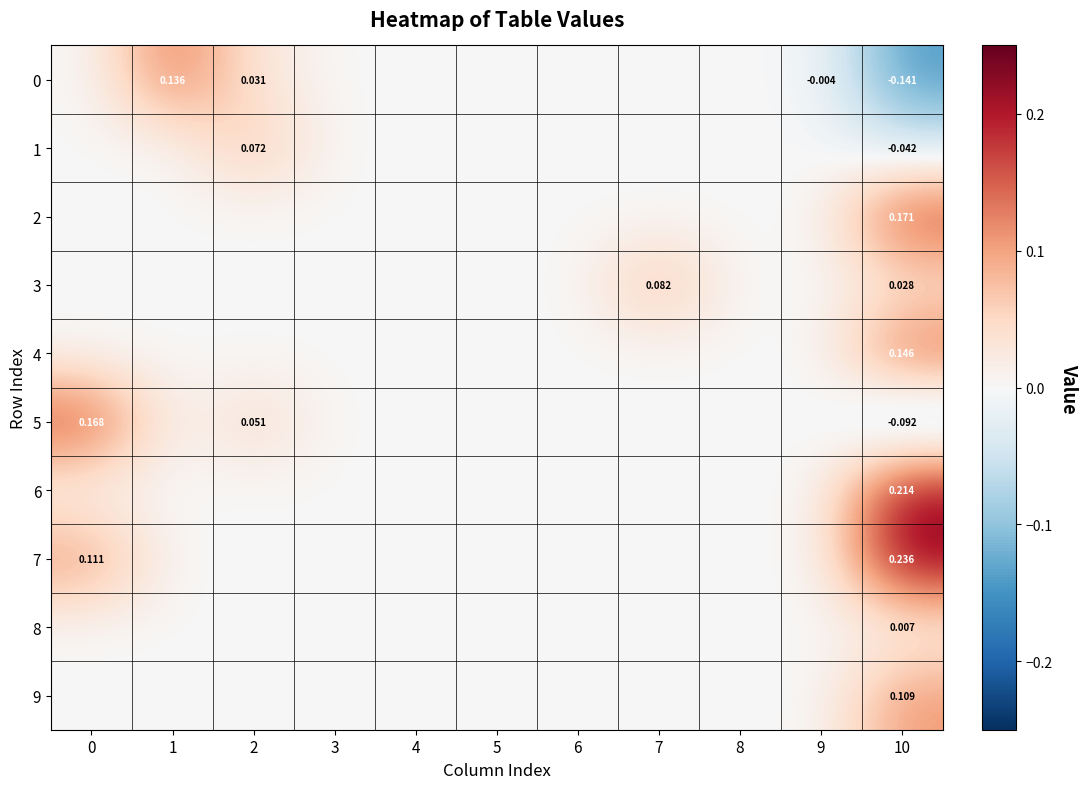

How many data points in 3 are above 0?

2